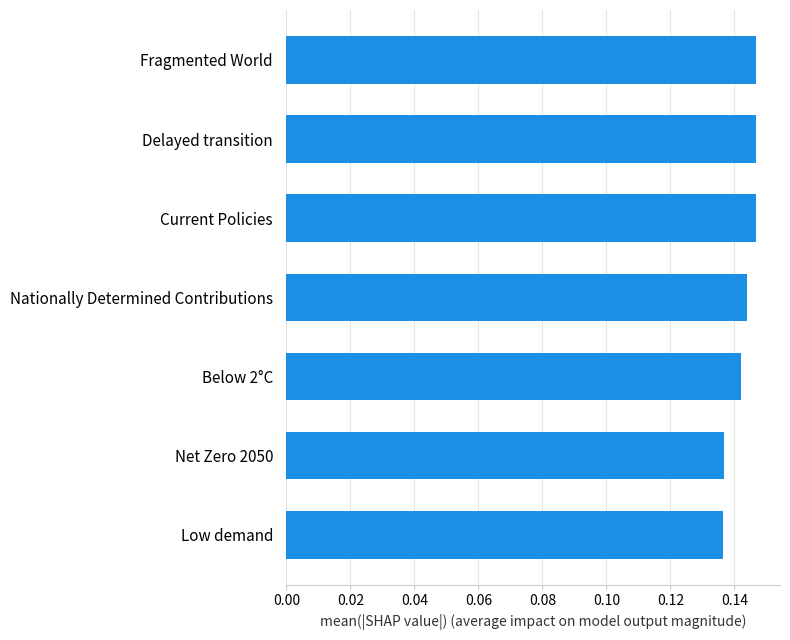

What is the sum of the values at Nationally Determined Contributions and Delayed transition?

0.3